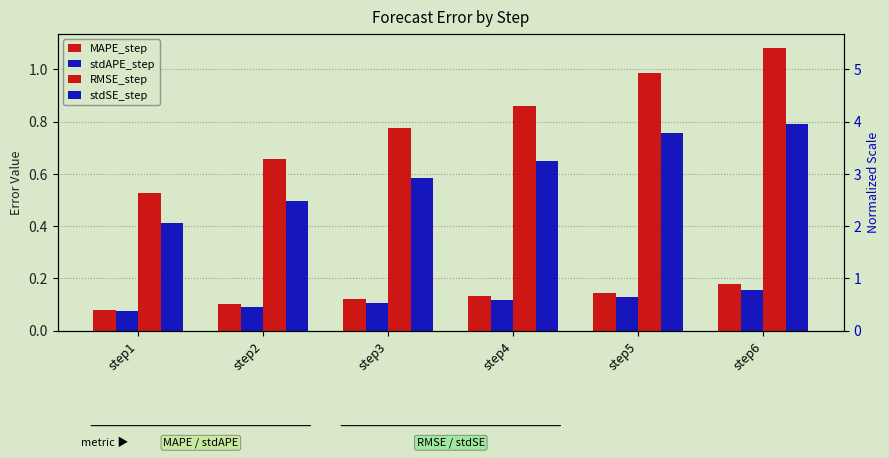

Are the bars horizontal?

No